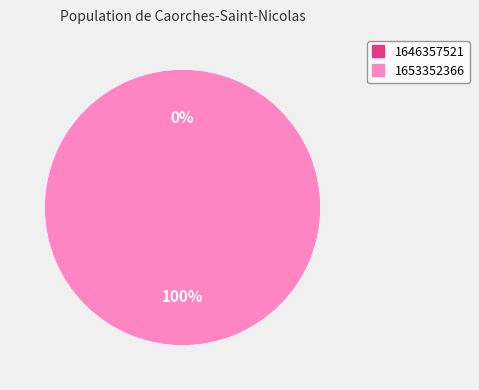

Is there any slice that represents more than half of the pie?

Yes